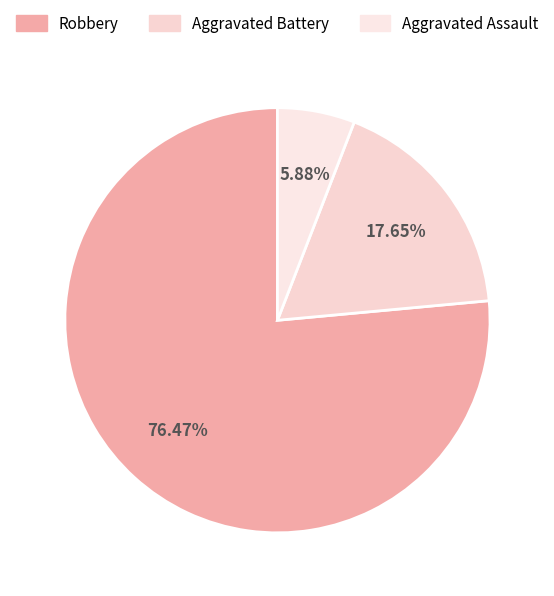

What percentage is the Robbery slice, to the nearest percent?

76%